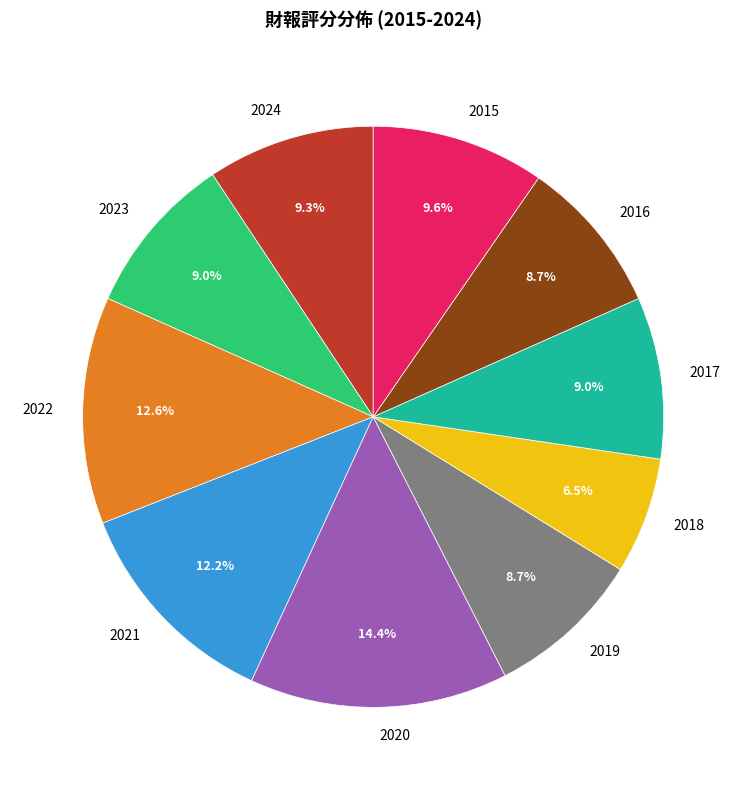

Is there a majority slice in this chart?

No